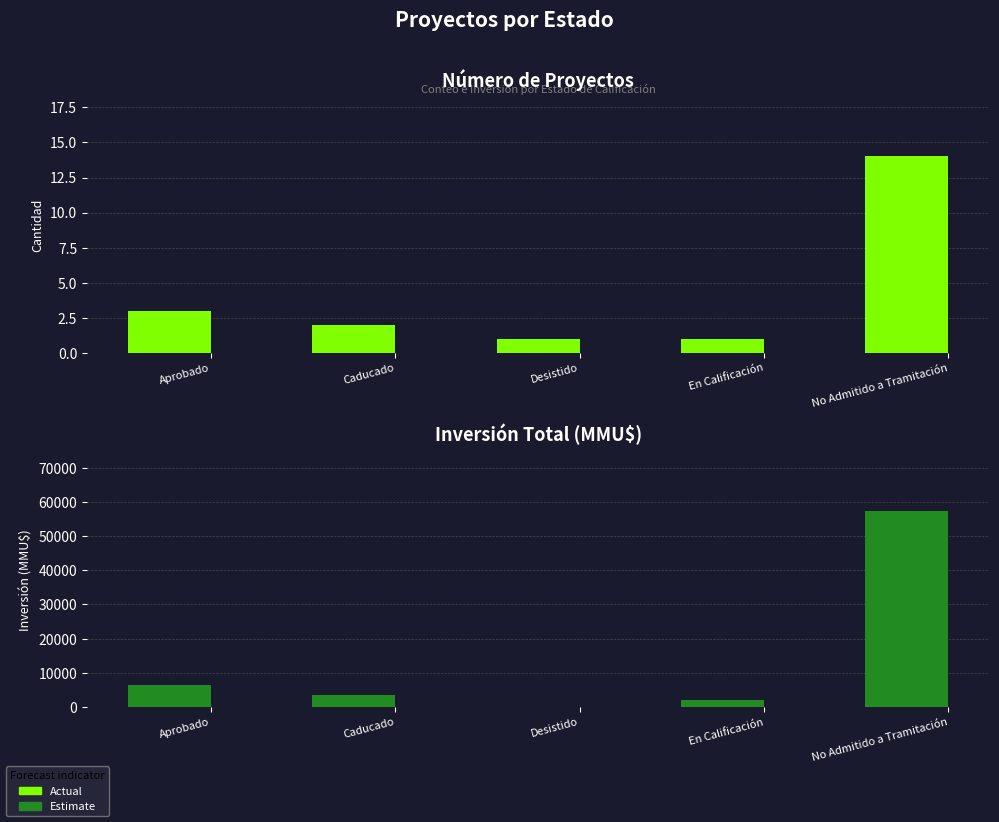

What position from the right is Desistido?

3